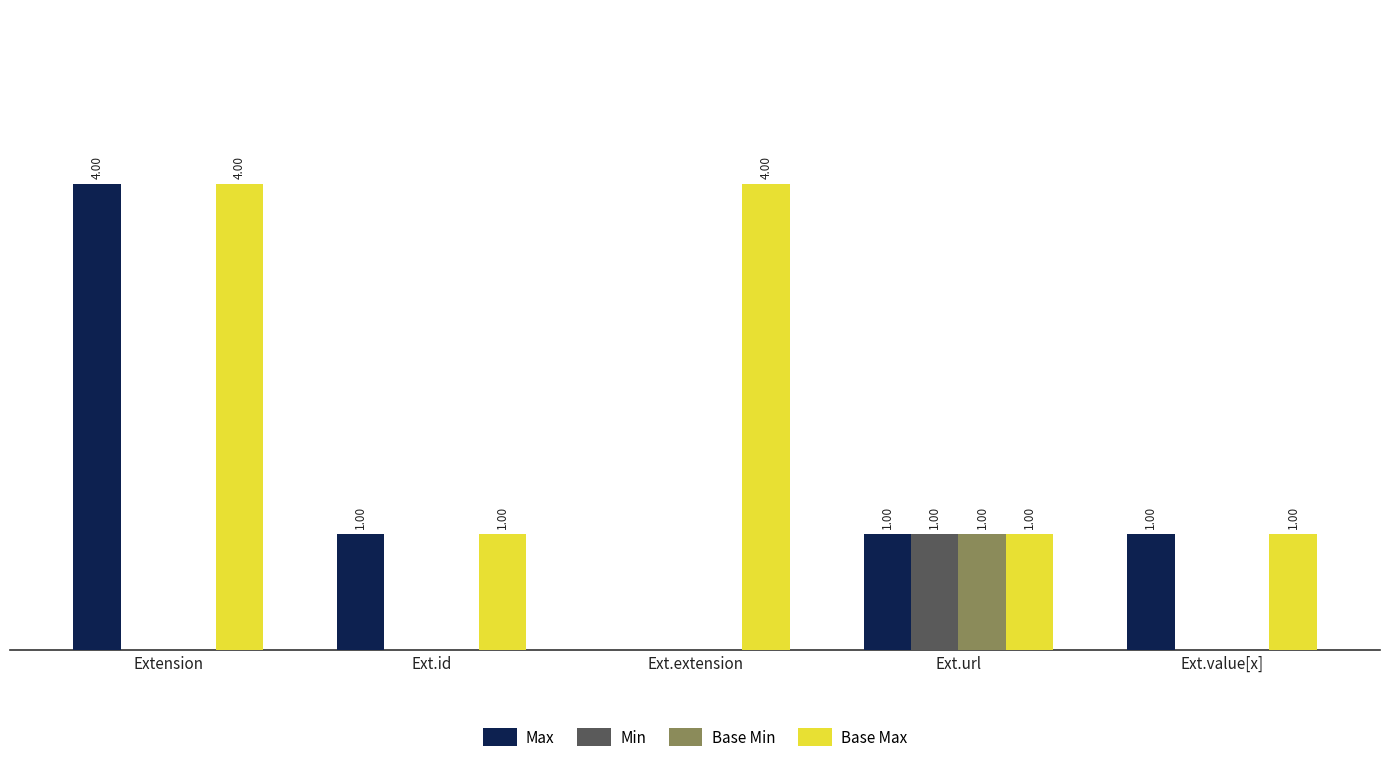

At which category is the sum across all series the highest?

Extension